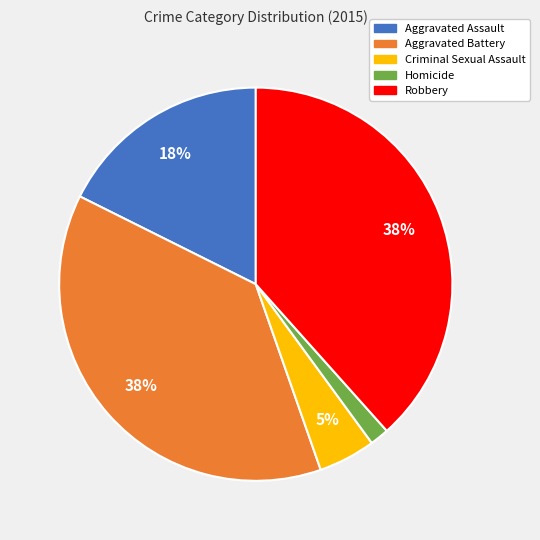

What is the ratio of the value at Aggravated Assault to the value at Aggravated Battery?

0.5